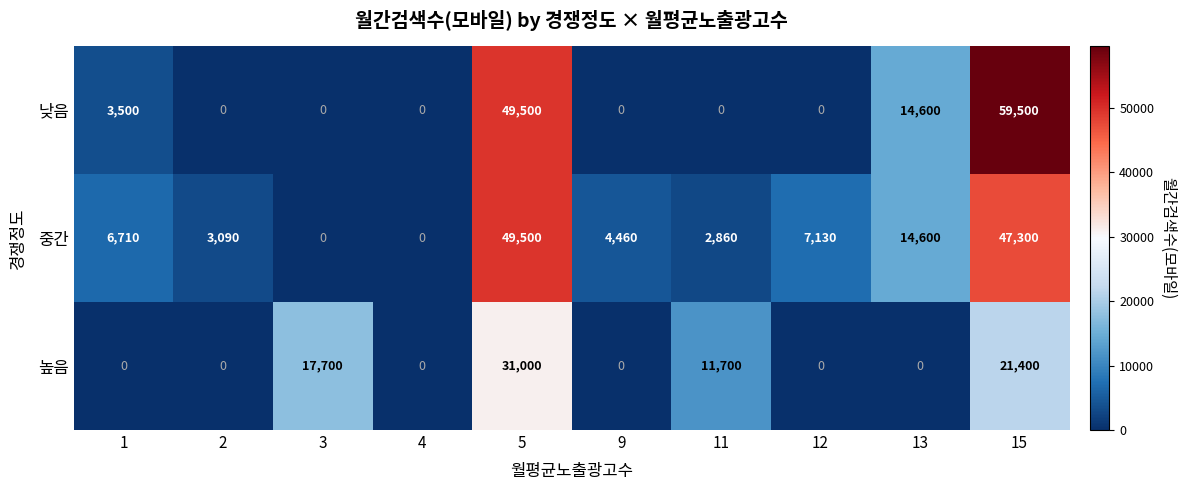

At how many categories does at least one series exceed 47827?

2